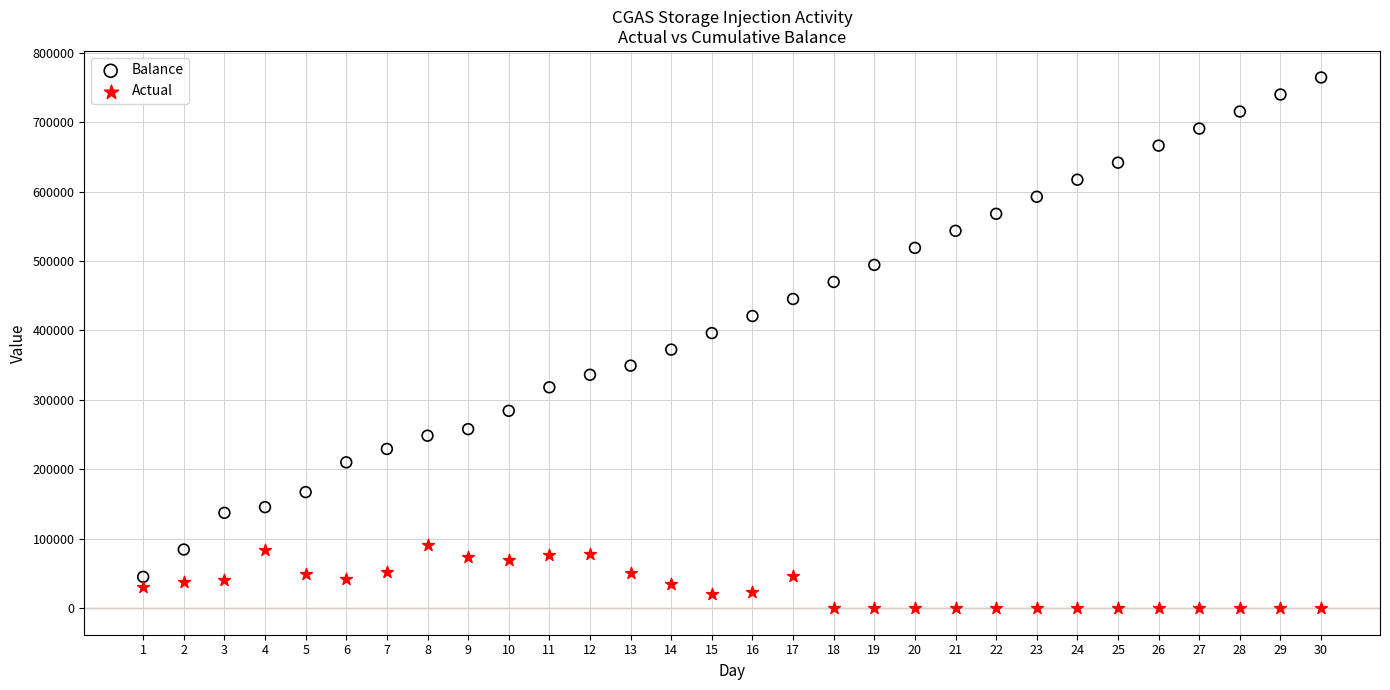

Which series has the widest spread of Y values?

Balance